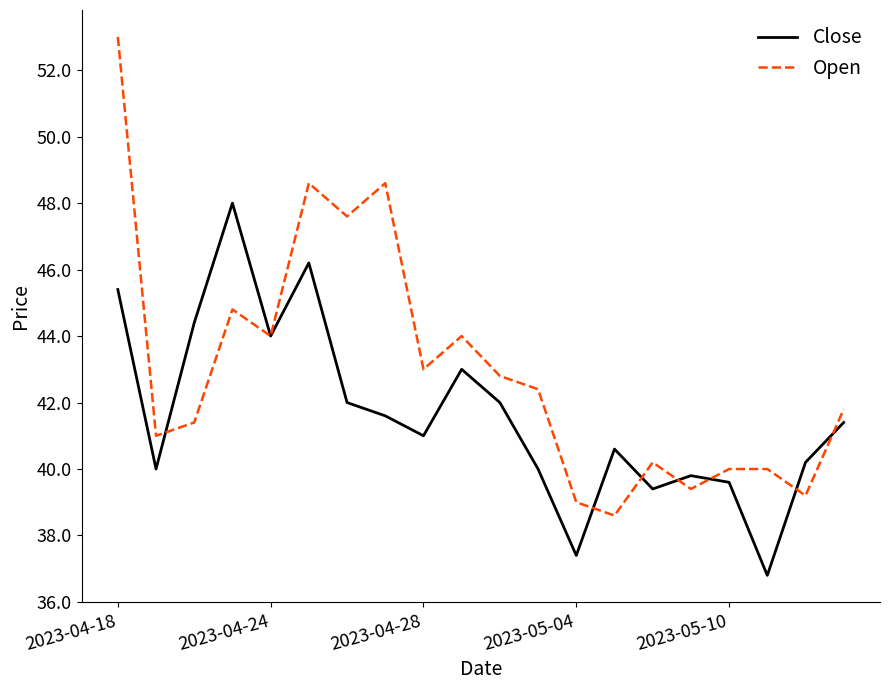

Which series has the largest range (max minus min)?

Open